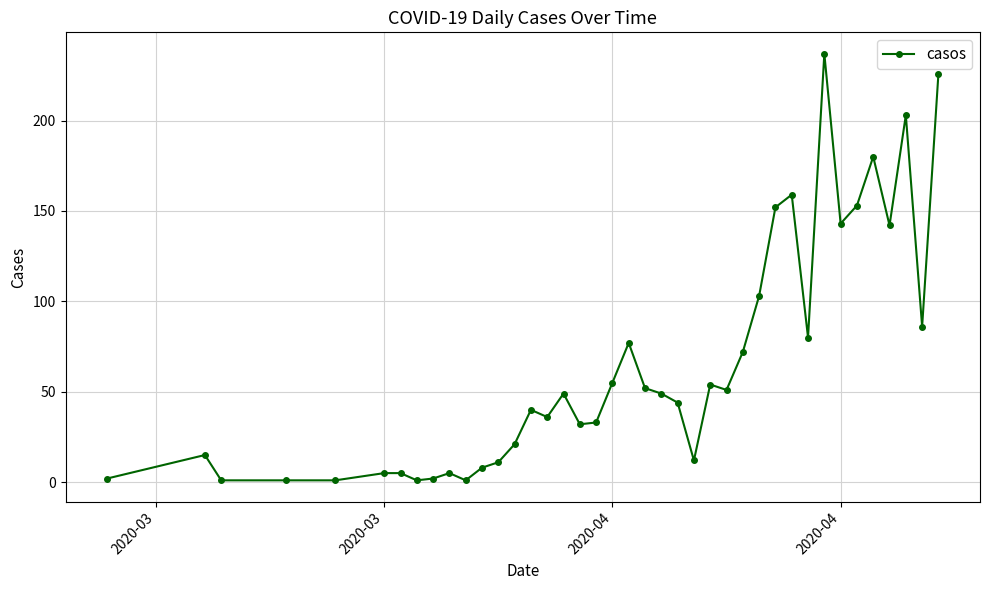

What is the difference between the second highest and minimum values?

225